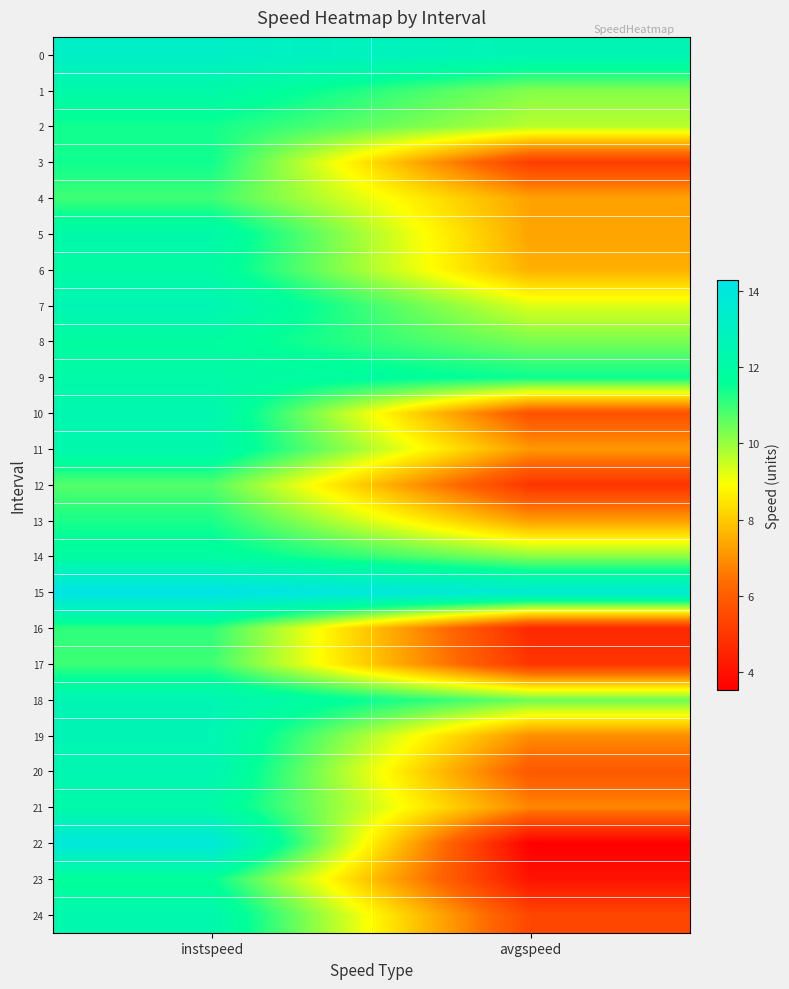

Reading left to right, list all the values displayed in this chart.

0: instspeed=13.2	avgspeed=12.5
1: instspeed=12.1	avgspeed=10.2
2: instspeed=11.4	avgspeed=9.7
3: instspeed=11.4	avgspeed=5.2
4: instspeed=10.9	avgspeed=7.3
5: instspeed=12.2	avgspeed=7.3
6: instspeed=12.0	avgspeed=7.5
7: instspeed=12.6	avgspeed=9.3
8: instspeed=11.8	avgspeed=10.3
9: instspeed=12.1	avgspeed=11.5
10: instspeed=12.4	avgspeed=5.7
11: instspeed=12.3	avgspeed=7.1
12: instspeed=10.7	avgspeed=4.9
13: instspeed=11.3	avgspeed=7.2
14: instspeed=11.9	avgspeed=10.2
15: instspeed=14.3	avgspeed=13.6
16: instspeed=11.1	avgspeed=4.6
17: instspeed=11.0	avgspeed=4.9
18: instspeed=12.6	avgspeed=10.5
19: instspeed=12.5	avgspeed=6.9
20: instspeed=12.5	avgspeed=5.9
21: instspeed=12.1	avgspeed=6.8
22: instspeed=13.9	avgspeed=3.5
23: instspeed=11.6	avgspeed=4.1
24: instspeed=12.3	avgspeed=5.4